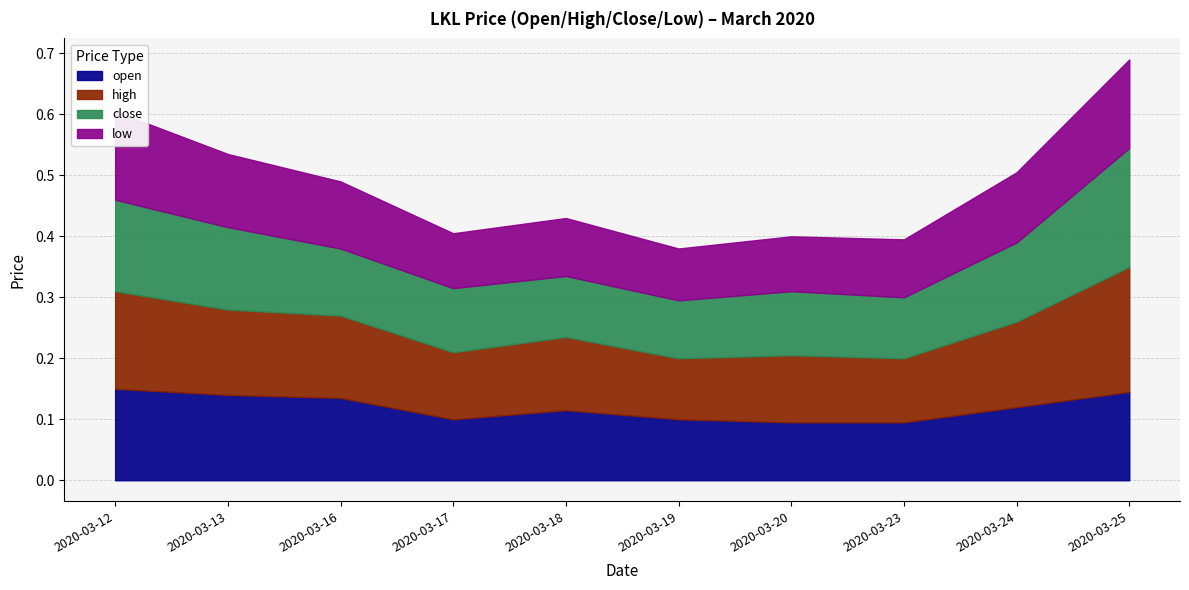

Rank the categories by low value from highest to lowest.

2020-03-12, 2020-03-25, 2020-03-13, 2020-03-24, 2020-03-16, 2020-03-18, 2020-03-23, 2020-03-17, 2020-03-20, 2020-03-19